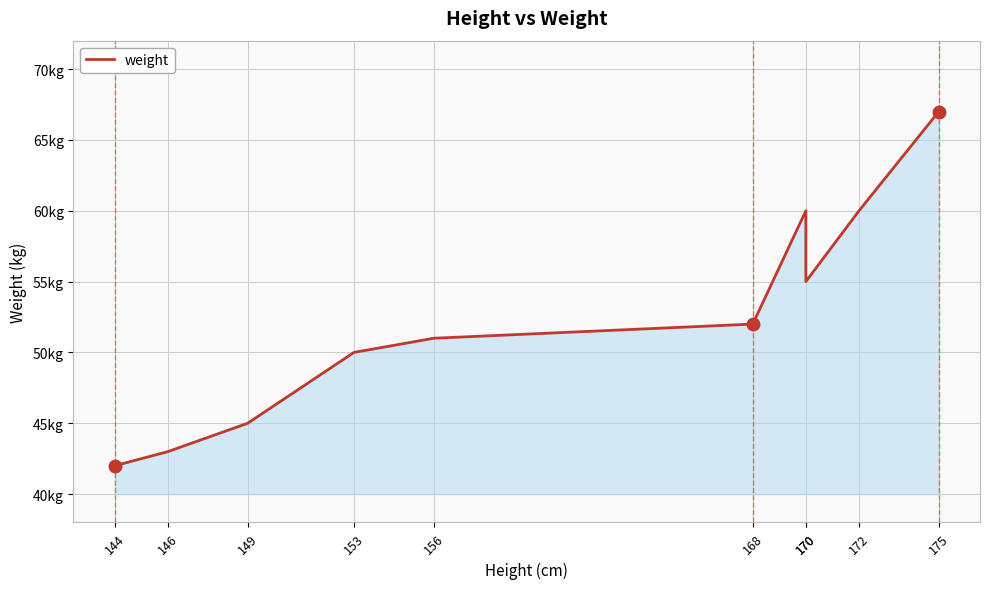

Approximately how many times larger is the value at 153 compared to 156?

1.0